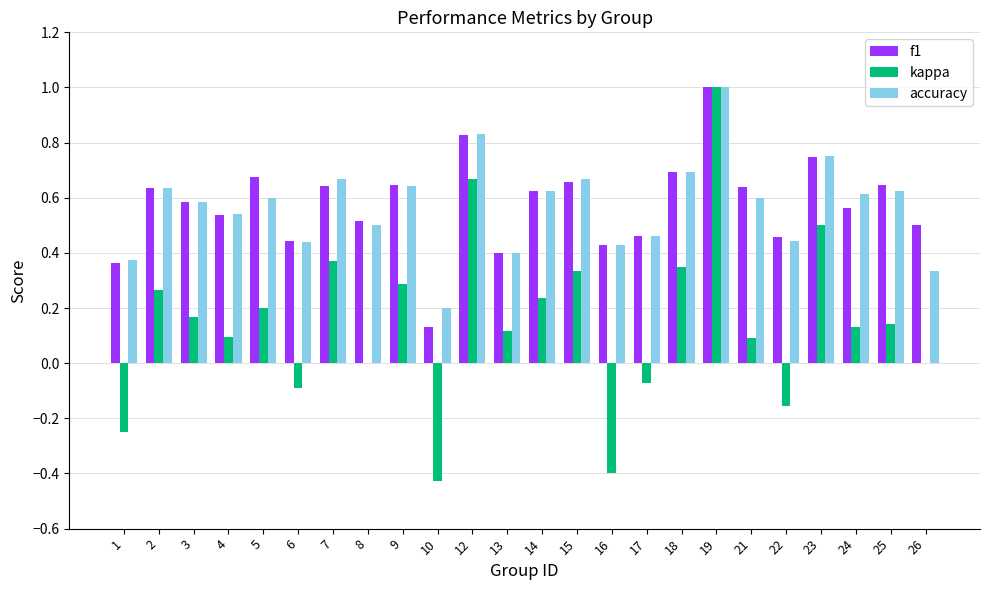

At which category is the sum across all series the highest?

19